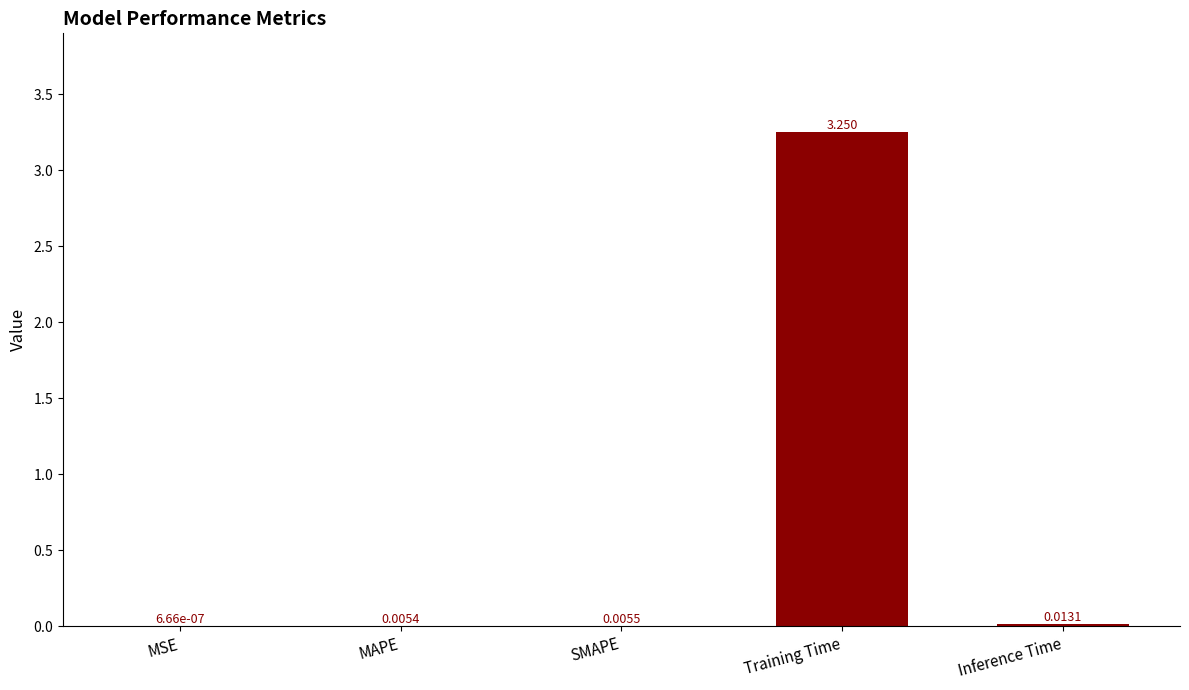

Where is the data nearest to the value 1?

Inference Time